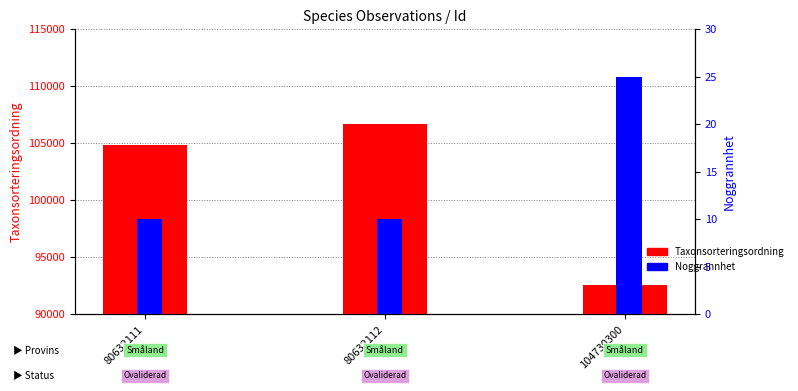

What is the difference between the Noggrannhet values at 80632111 and 104730300?

15